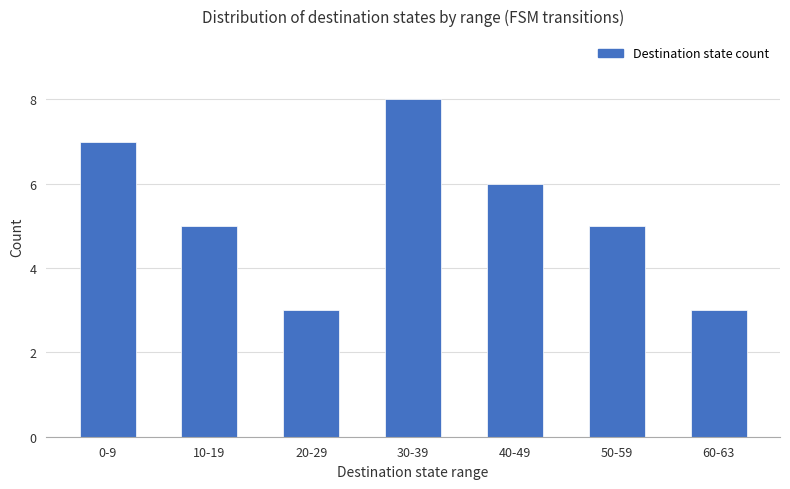

Is it true that the value at 10-19 is 5?

True